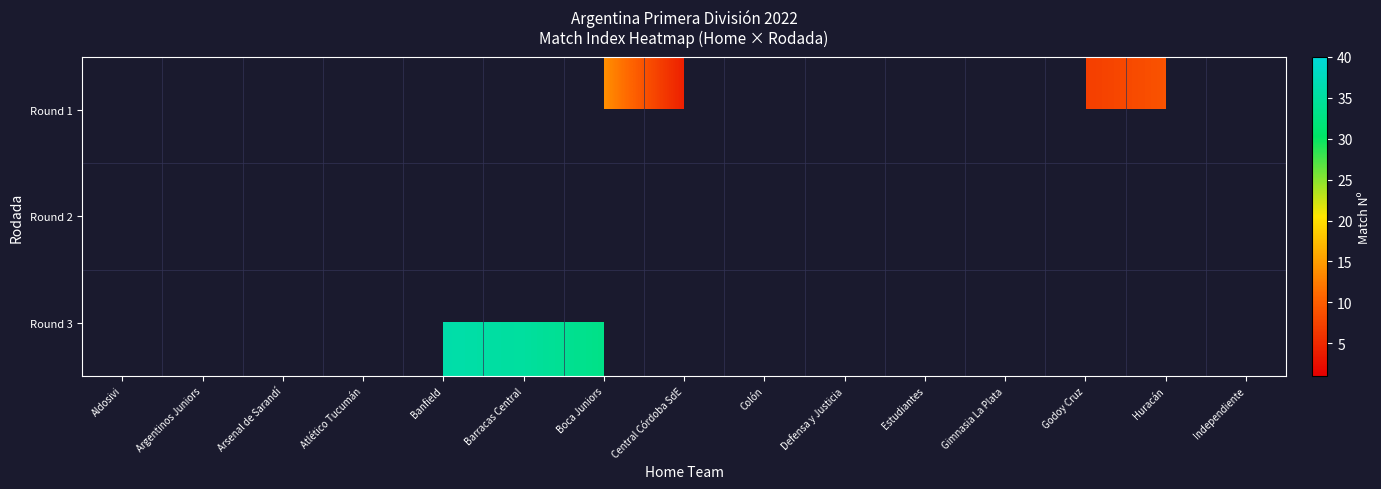

What is the difference between the Round 1 values at Boca Juniors and Godoy Cruz?

7.0